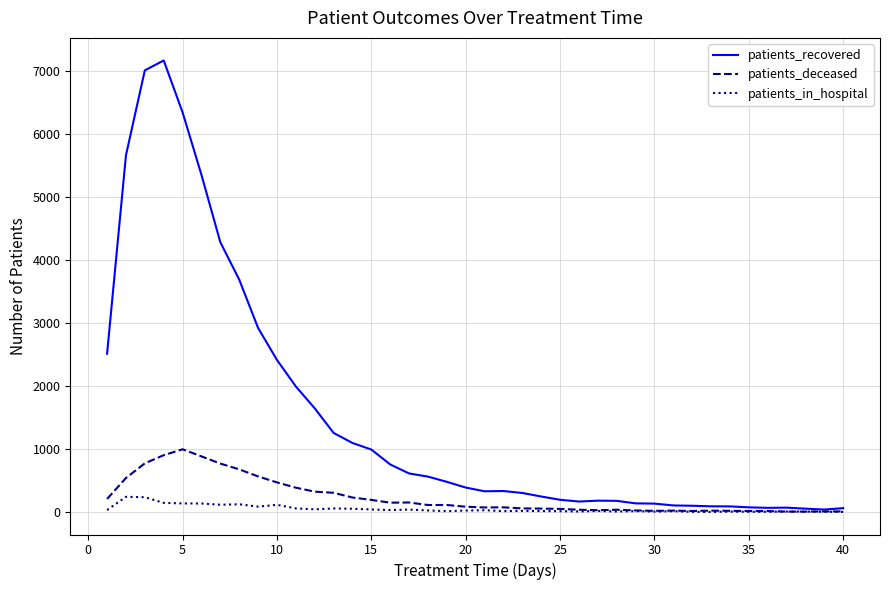

Rank the series by their maximum value, from lowest to highest.

patients_in_hospital, patients_deceased, patients_recovered